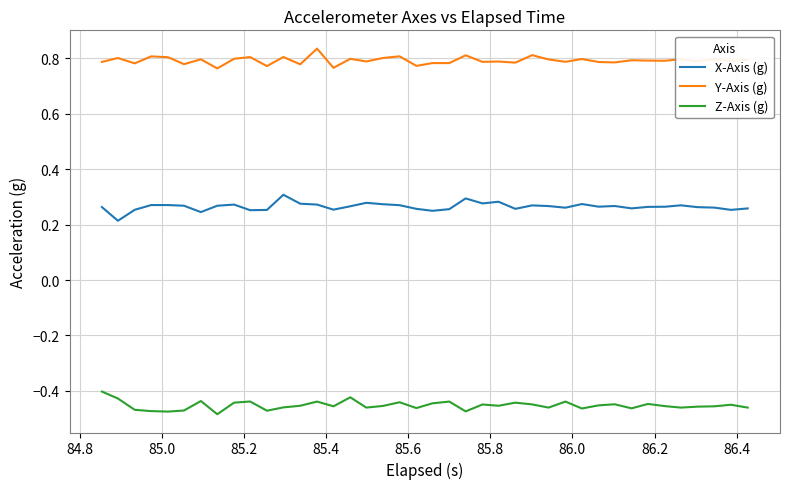

How many X-Axis (g) values are between 0 and 1?

40